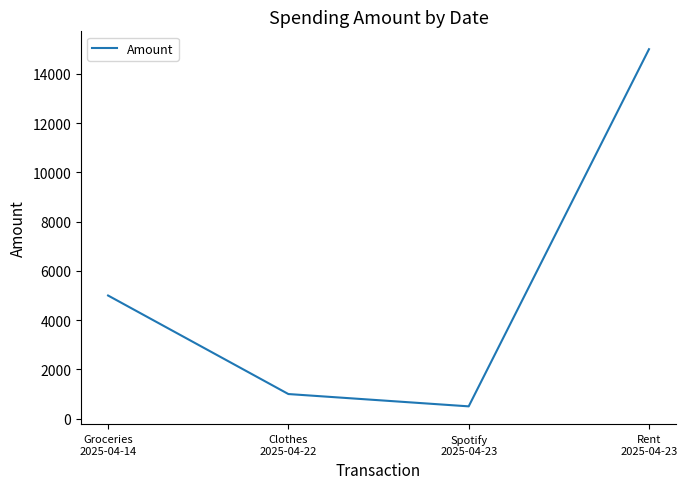

True or false: there are more than 0 points higher than both neighbors.

False